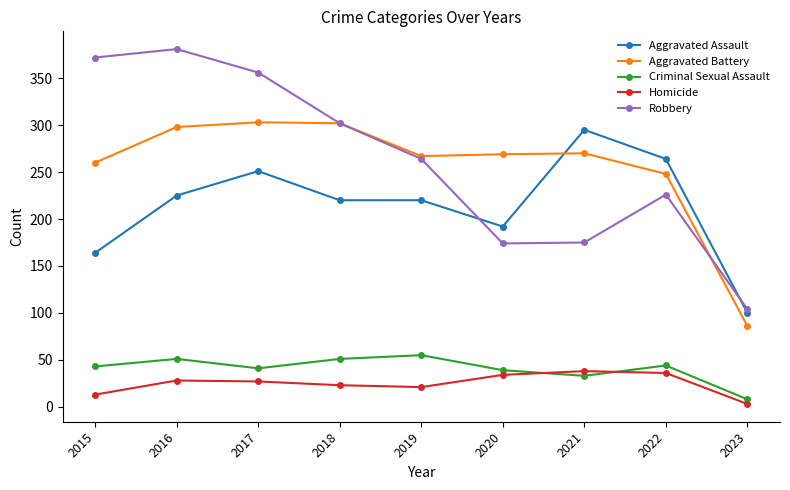

Which series has the widest spread of values?

Robbery